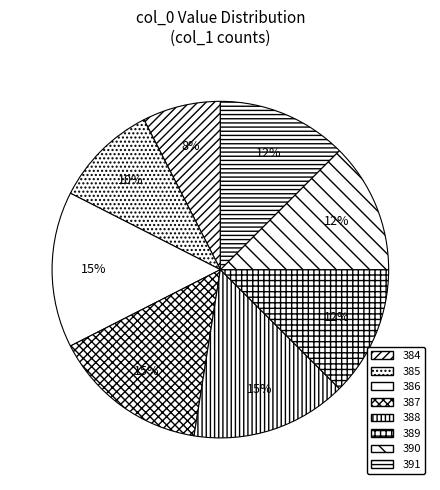

How many segments does this pie chart have?

8